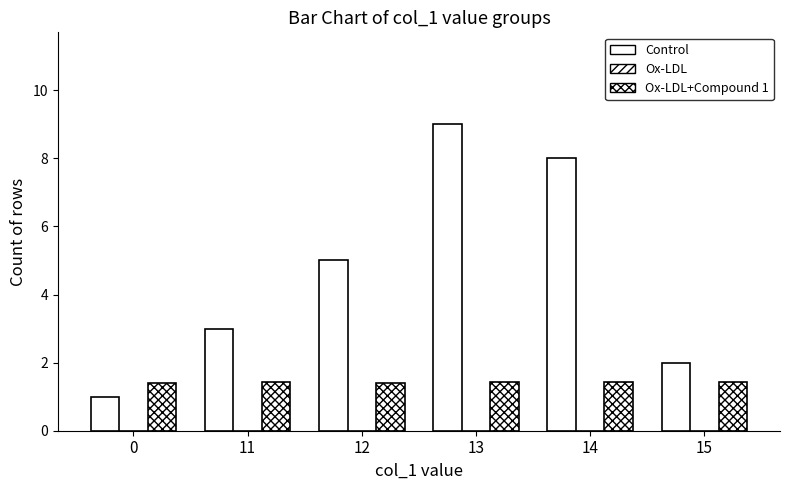

Which series has the largest range (max minus min)?

Control